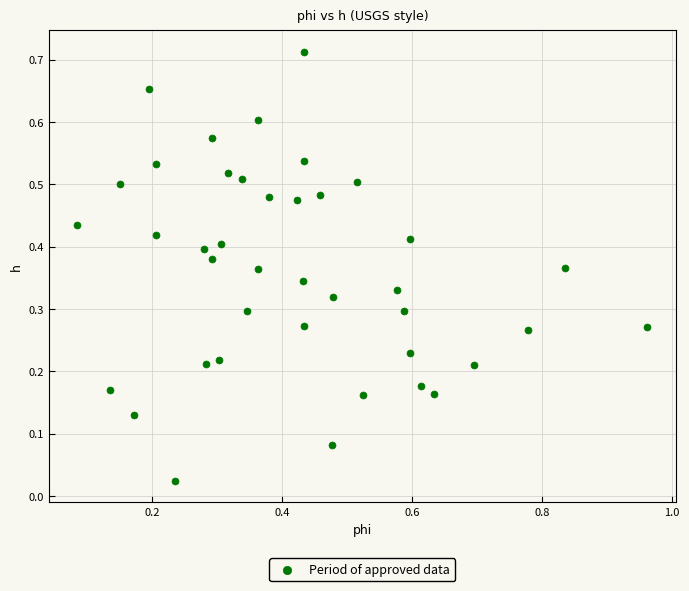

What is the range of X values (max minus min)?

0.9